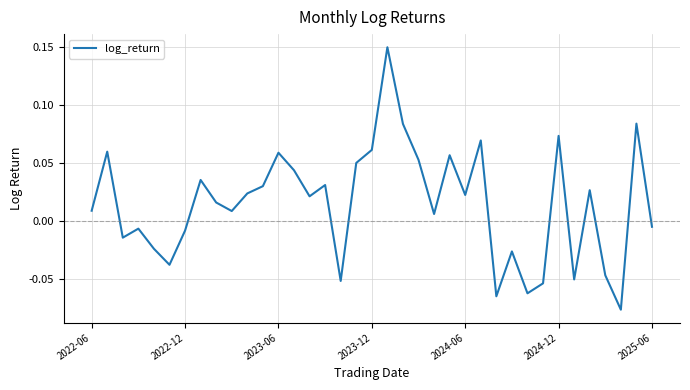

At which label does the data first exceed 0?

2022-06